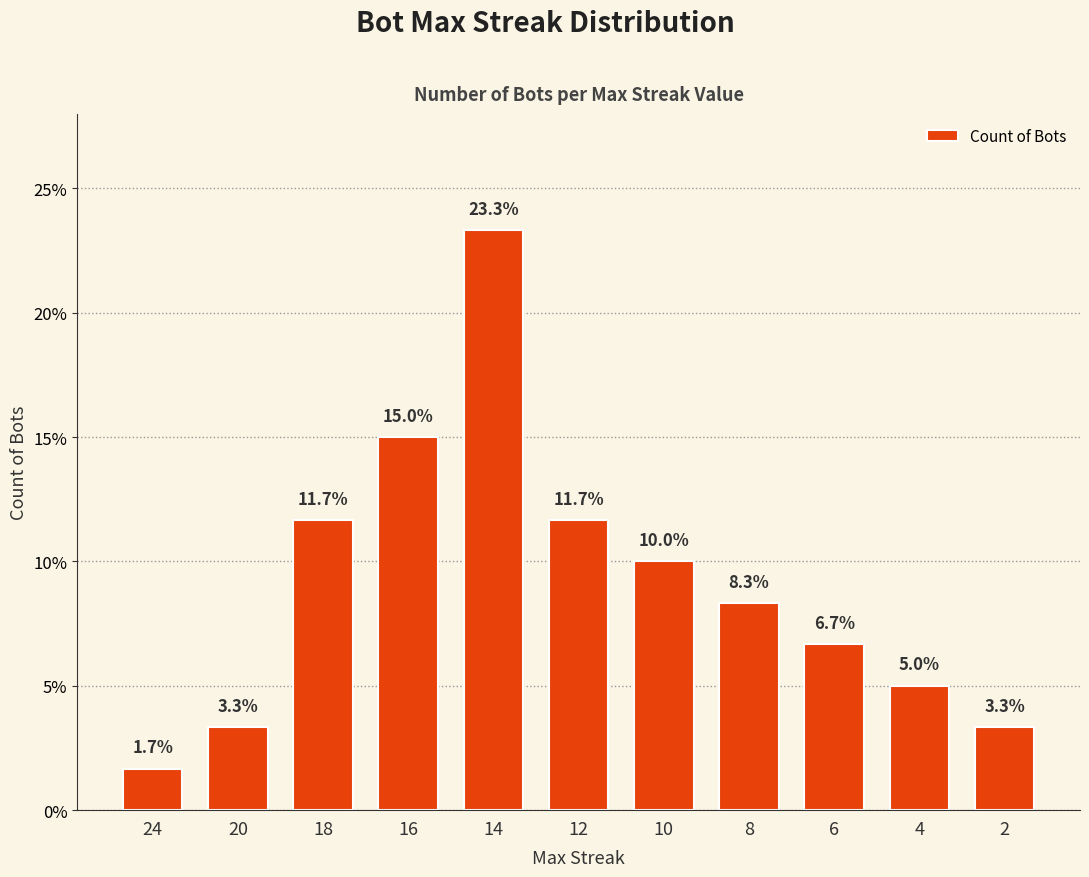

How many values exceed 8?

6